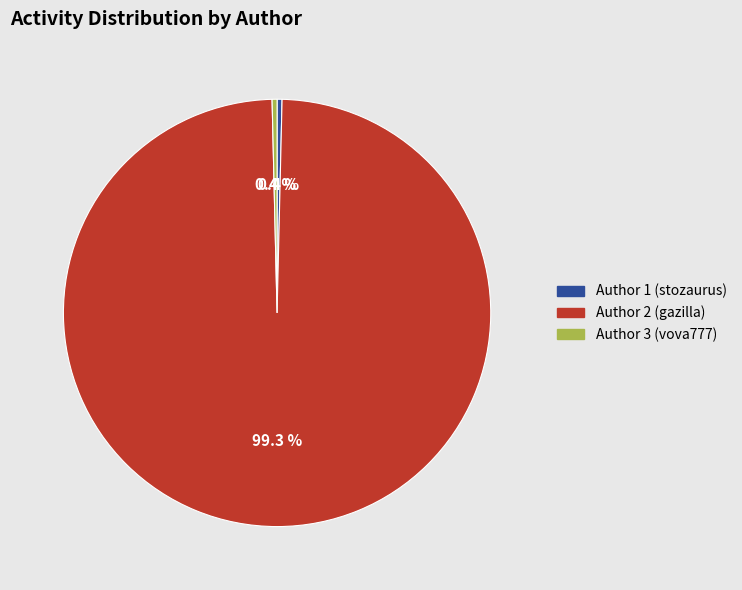

Which slice is the largest?

Author 2 (gazilla)